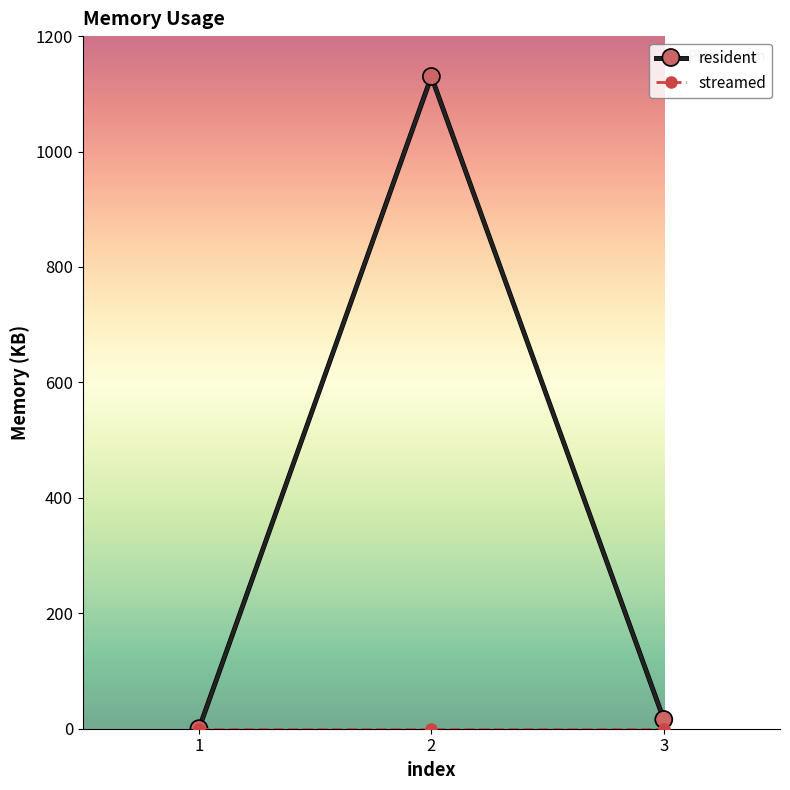

How many categories are shown in the chart?

3